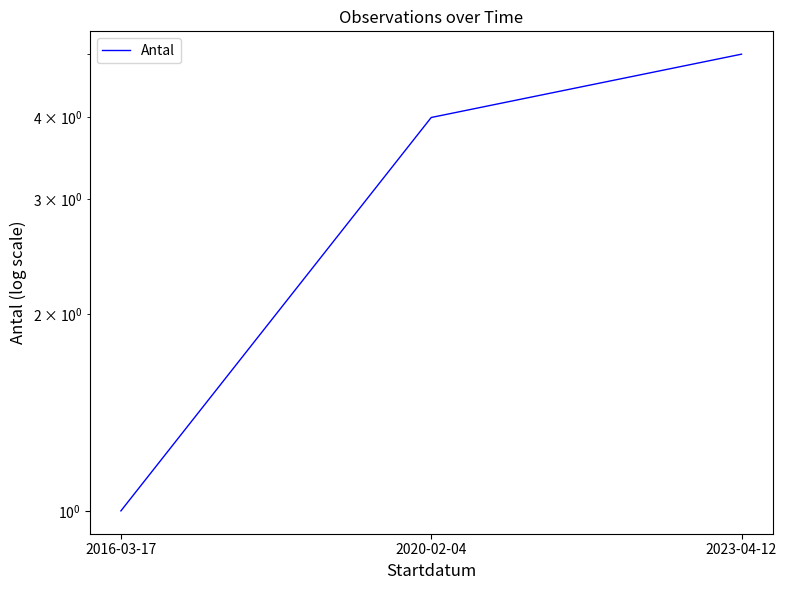

How many values exceed 4?

1